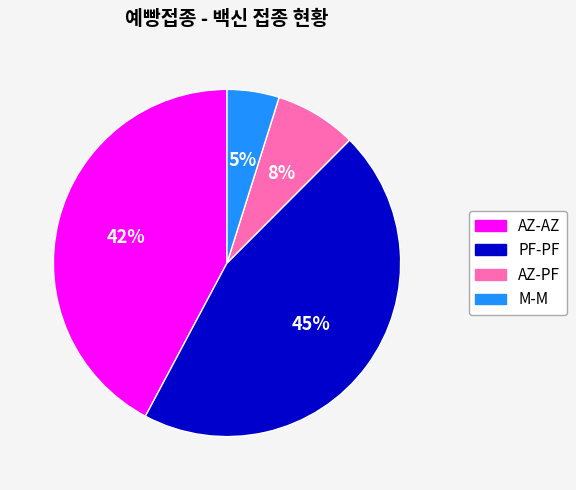

Is the sum of PF-PF and AZ-PF greater than half?

Yes